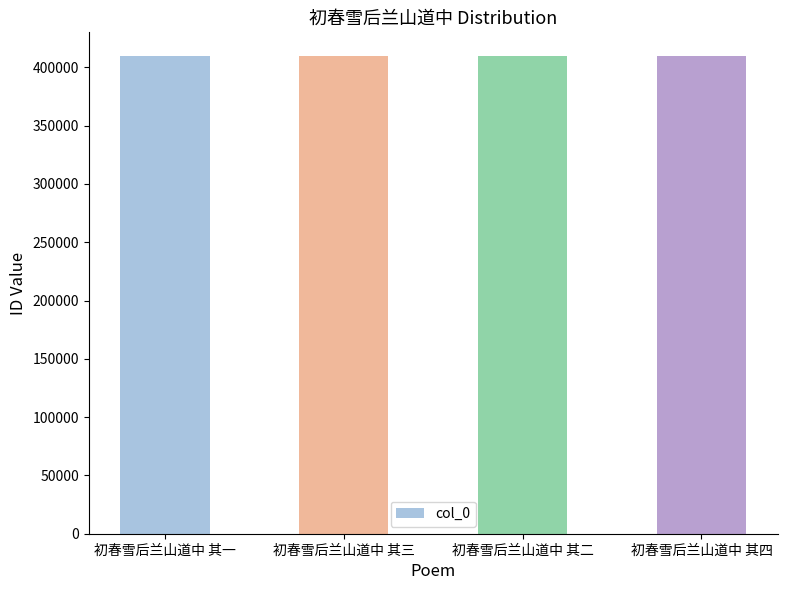

What is the difference between the maximum and minimum values?

3